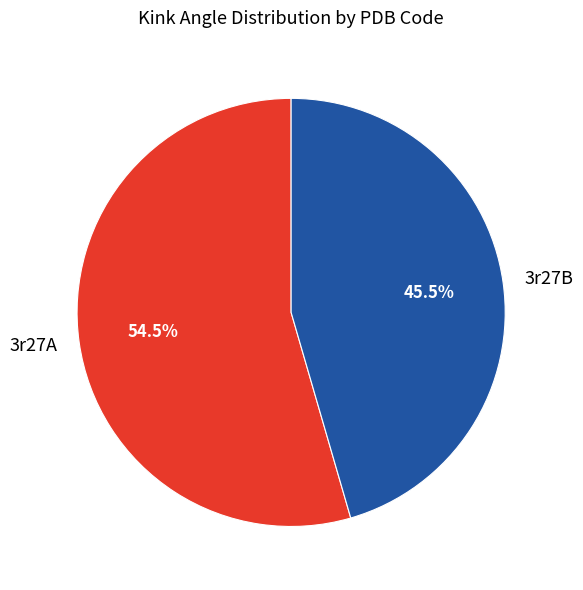

Rank the categories by value from highest to lowest.

3r27A, 3r27B